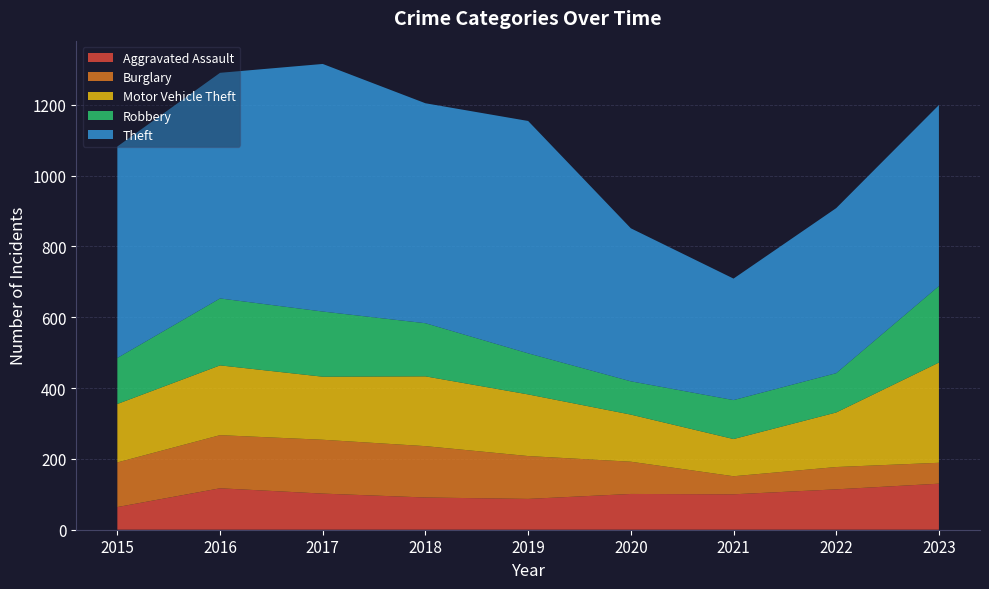

Reading left to right, what are all the values shown in this chart?

Aggravated Assault: 2015=64	2016=117	2017=102	2018=91	2019=87	2020=101	2021=100	2022=114	2023=130
Burglary: 2015=126	2016=150	2017=152	2018=145	2019=121	2020=91	2021=51	2022=63	2023=59
Motor Vehicle Theft: 2015=165	2016=197	2017=178	2018=197	2019=174	2020=133	2021=105	2022=154	2023=283
Robbery: 2015=130	2016=189	2017=184	2018=150	2019=116	2020=94	2021=110	2022=111	2023=216
Theft: 2015=597	2016=637	2017=699	2018=621	2019=656	2020=432	2021=343	2022=466	2023=511